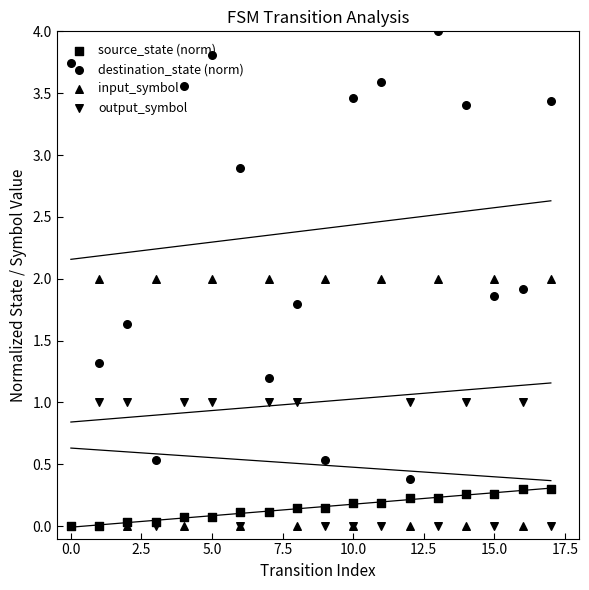

Which series has the largest total across all categories?

destination_state (norm)